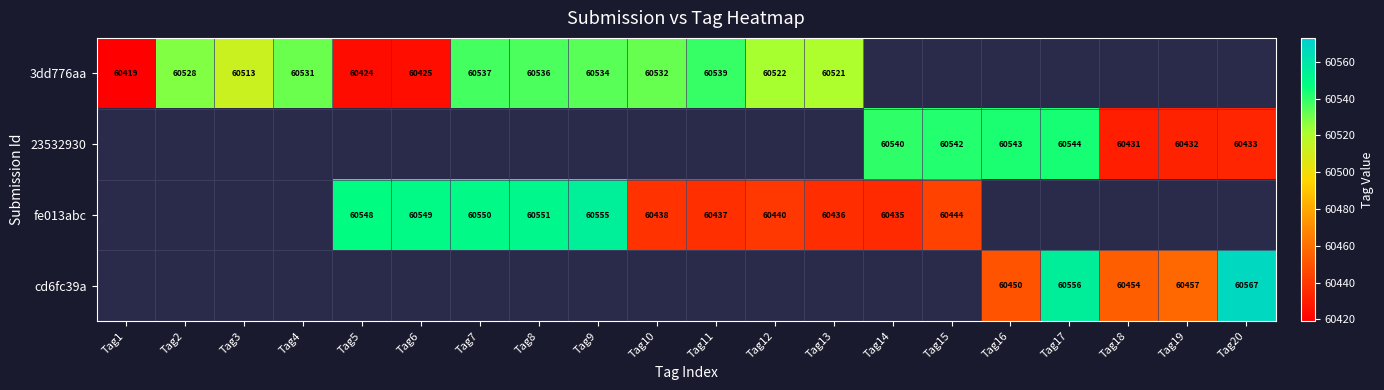

What is the sum of the 3dd776aa values at Tag4 and Tag7?

121068